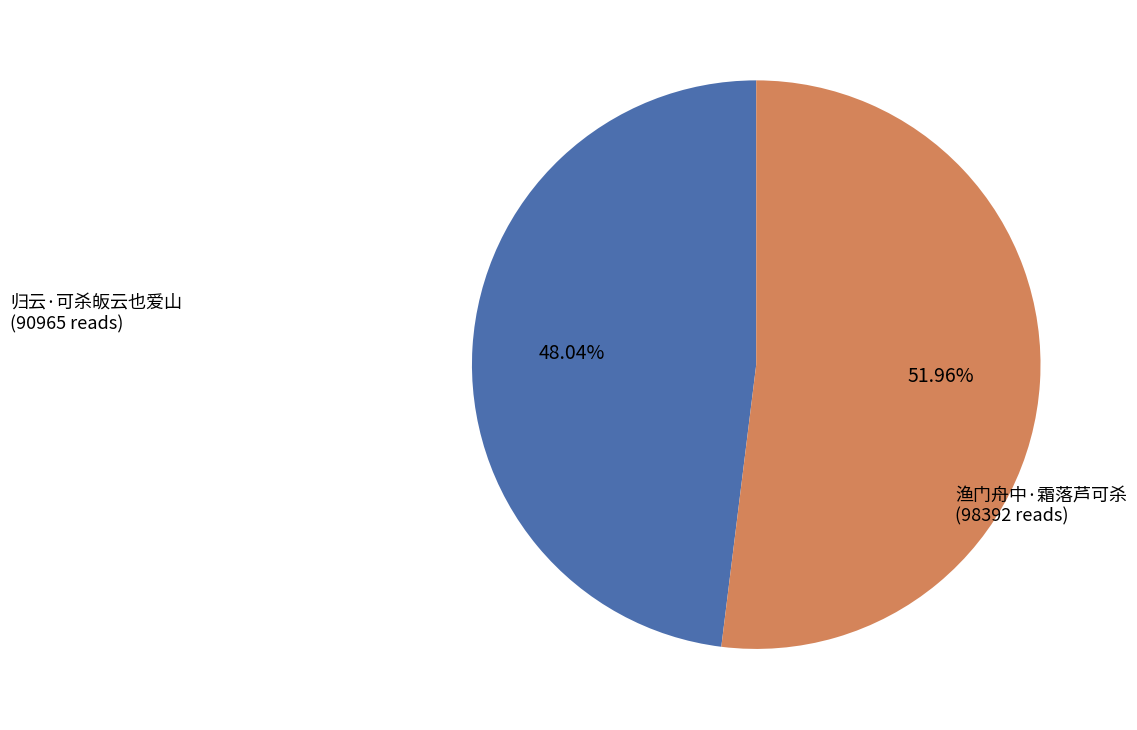

Does any single category account for the majority?

Yes